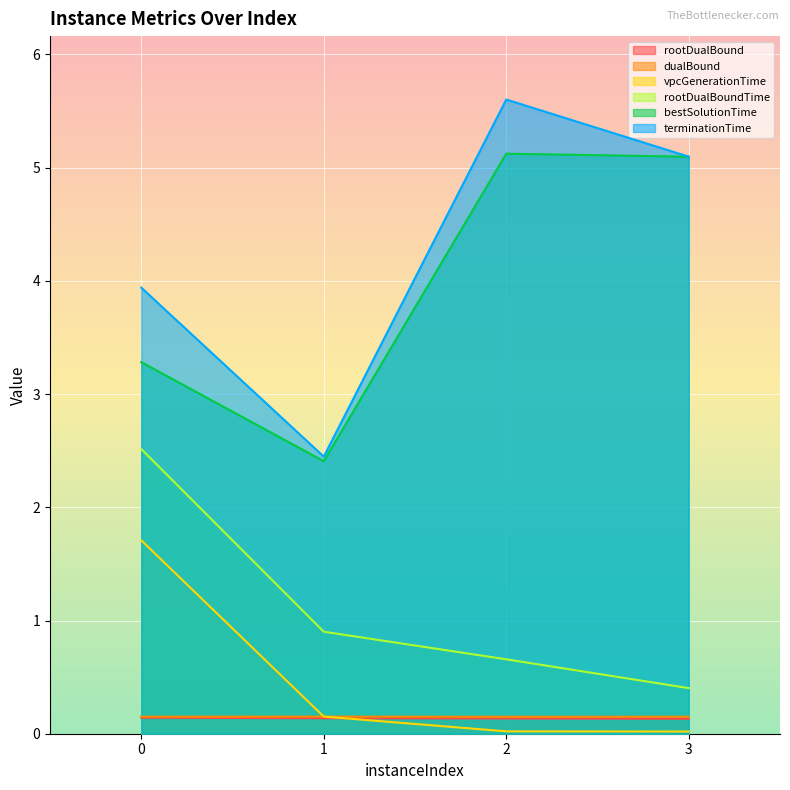

True or false: rootDualBoundTime has more than 2 points higher than both neighbors.

False